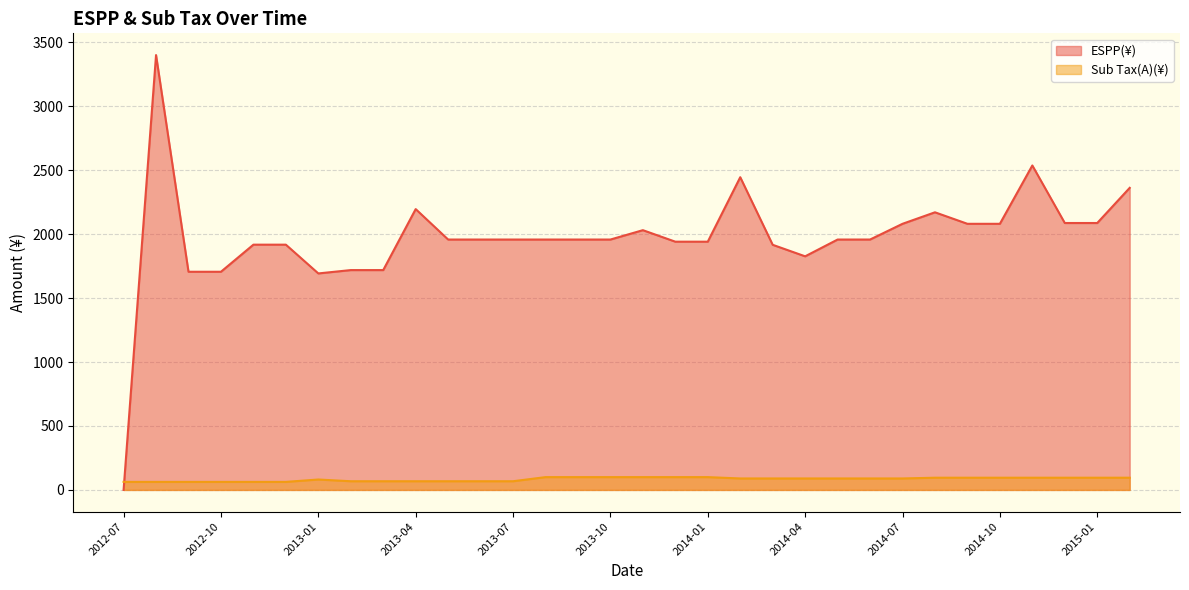

What is the difference between the highest and lowest values at 2014-06?

1868.6